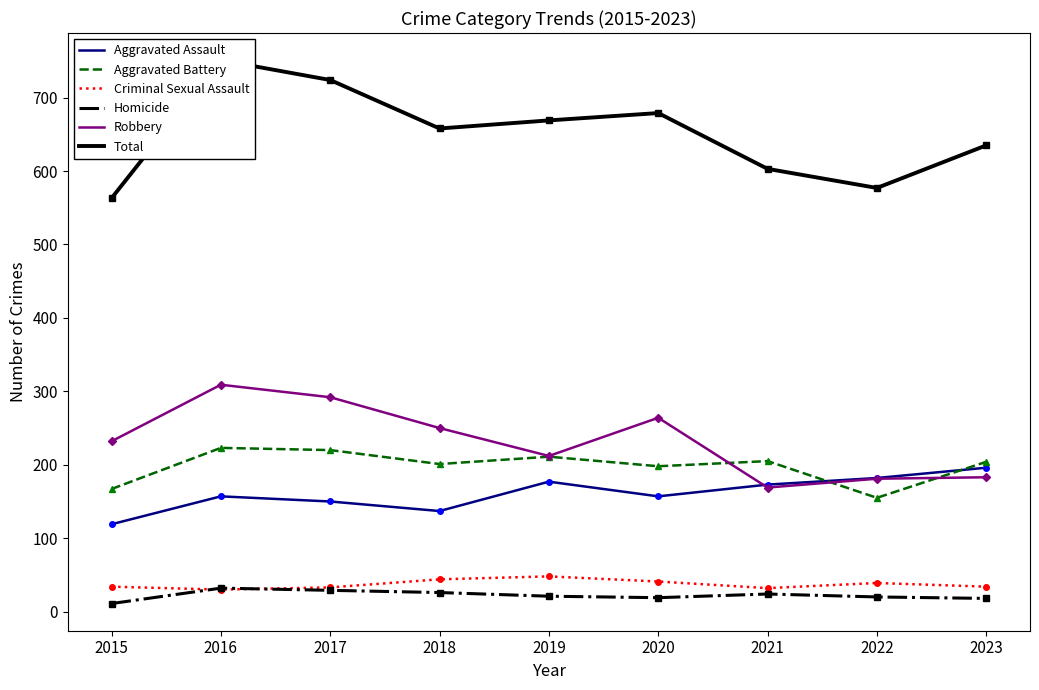

What is the total value across all series at 2019?

1338